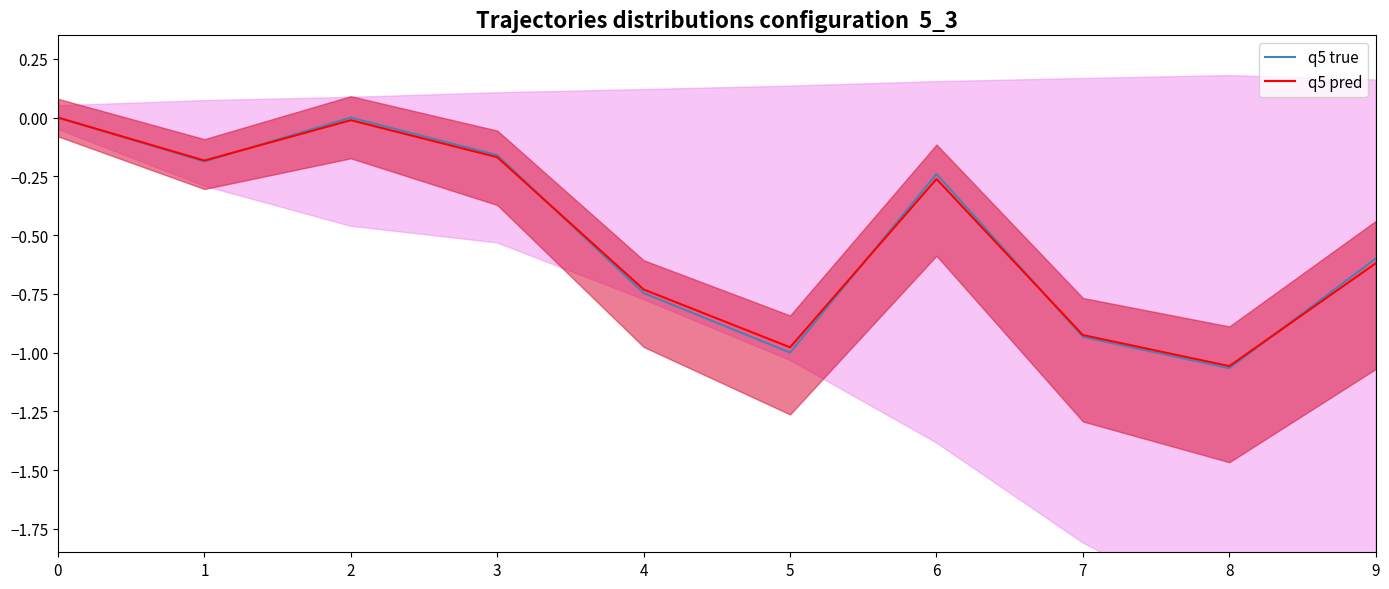

What are all the series names shown in the legend?

q5 true, q5 pred